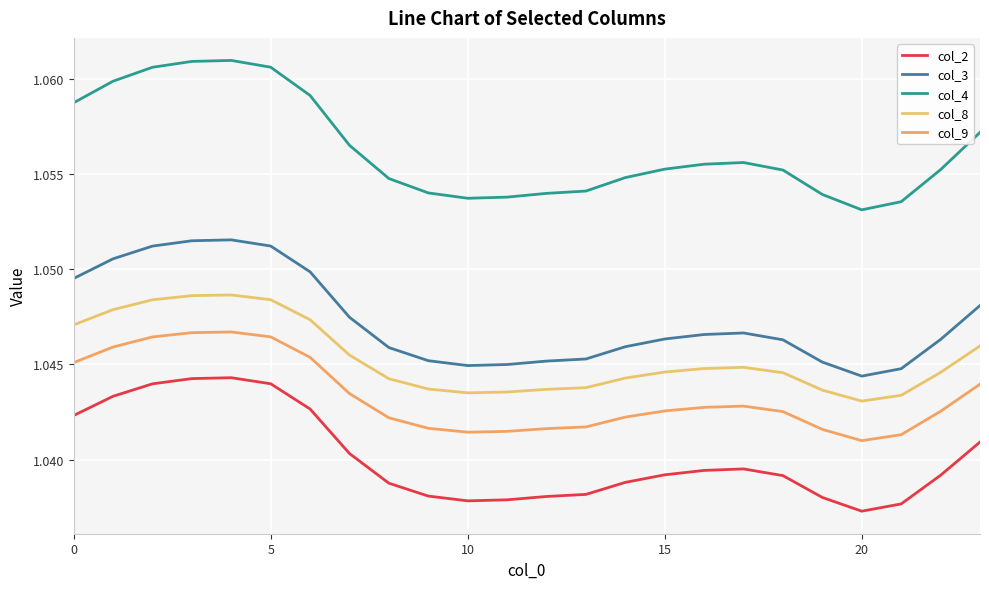

At how many categories does at least one series exceed 1?

24